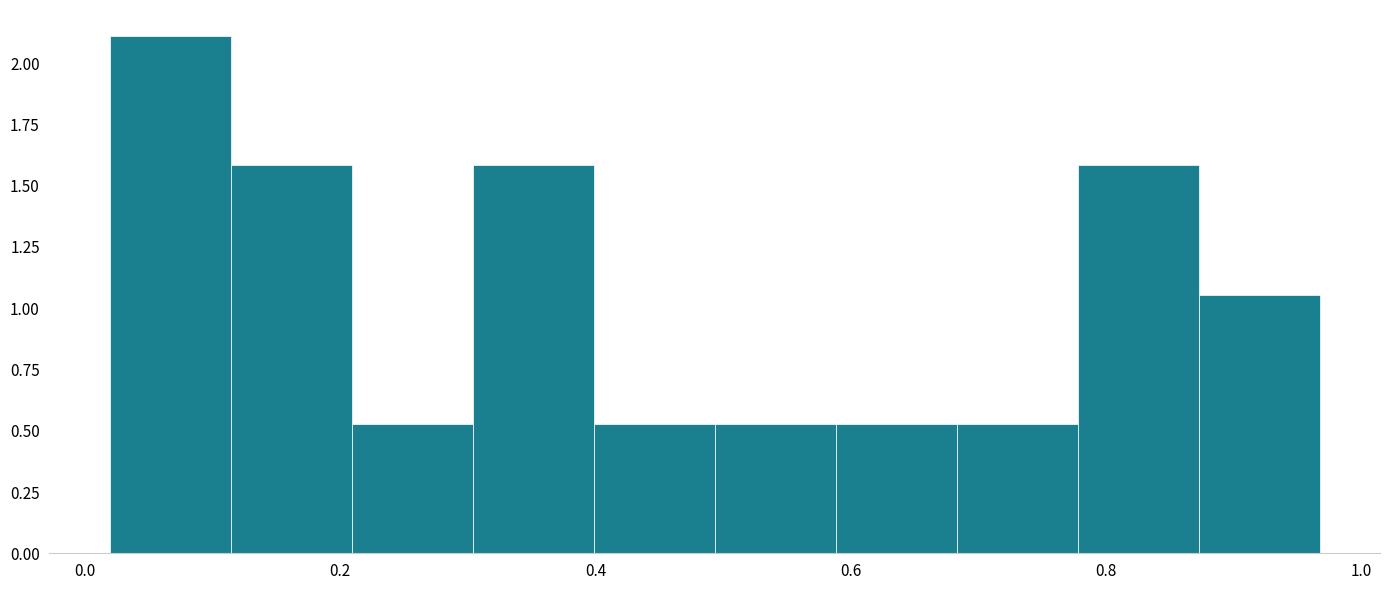

Reading left to right, list every bar in this chart as the range it spans on the x-axis followed by its height. Neither the bar edges nor the heights are printed on the chart, so give them approximately, as read against the axes.

0.02 to 0.12: 2.10
0.12 to 0.20: 1.60
0.20 to 0.30: 0.55
0.30 to 0.40: 1.60
0.40 to 0.50: 0.55
0.50 to 0.58: 0.55
0.58 to 0.68: 0.55
0.68 to 0.78: 0.55
0.78 to 0.88: 1.60
0.88 to 0.96: 1.05